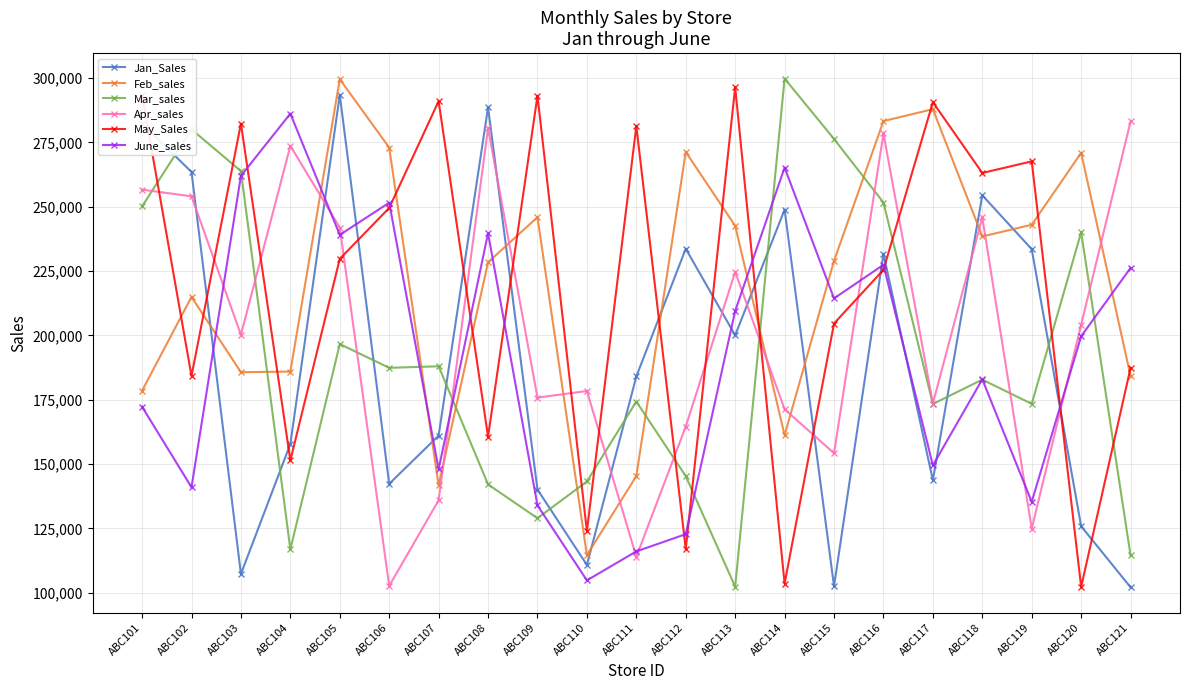

In June_sales, how many points are lower than both neighbors (excluding endpoints)?

7